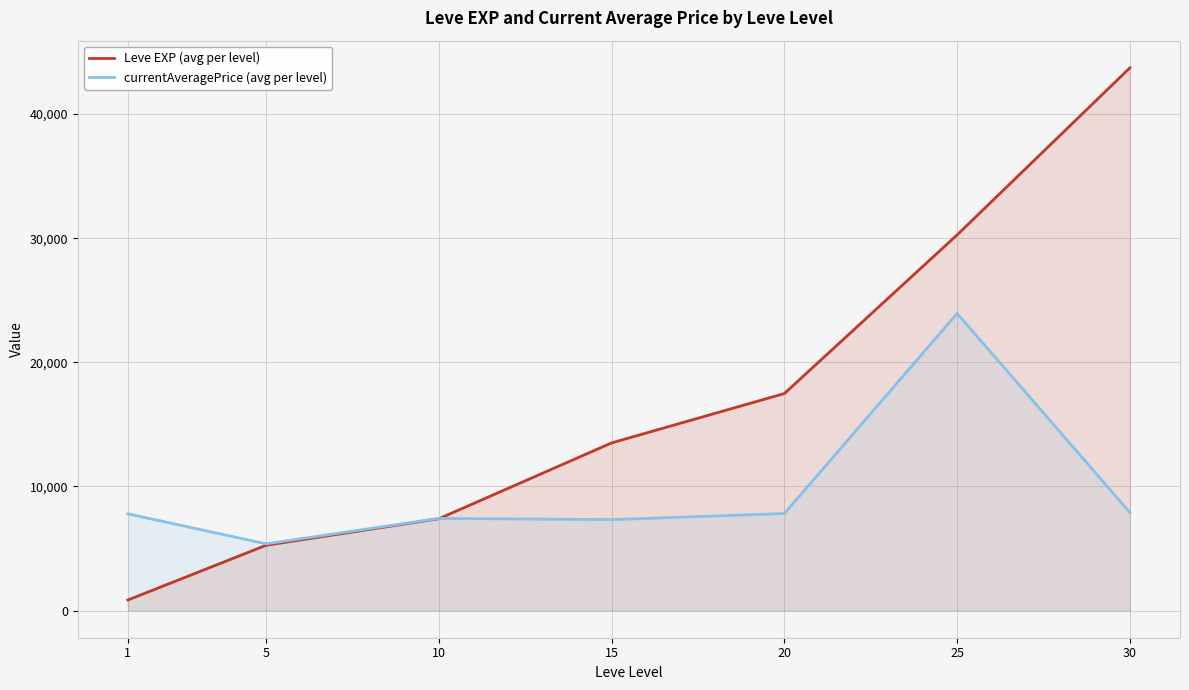

Count the number of categories in the chart.

7